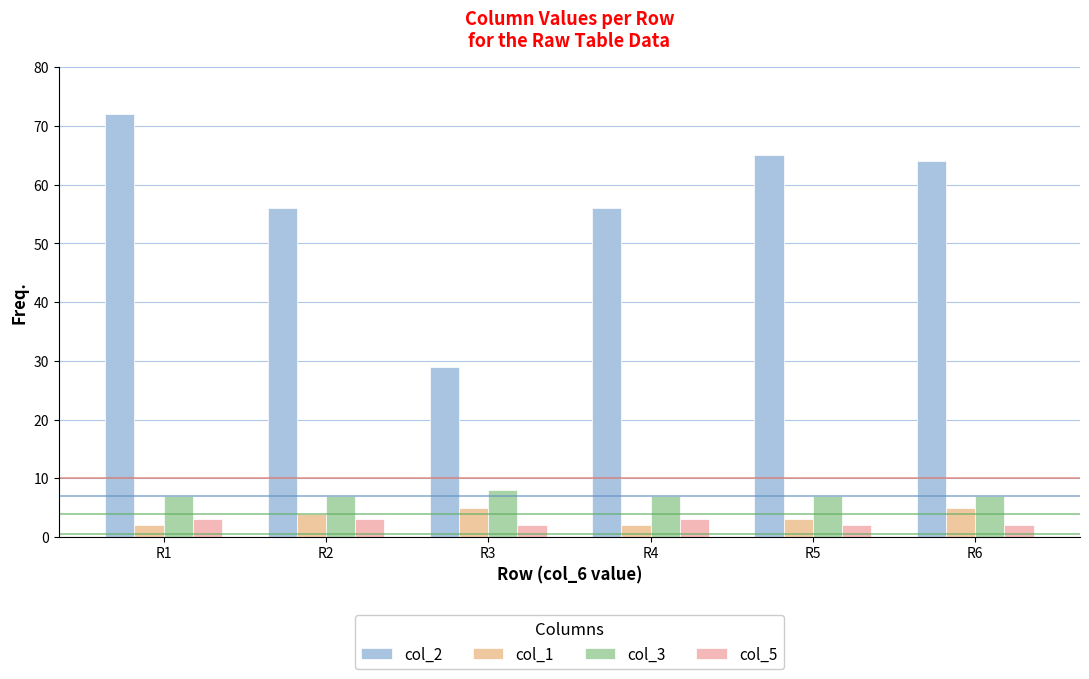

What is the difference between the maximum and minimum values in the col_5 series?

1